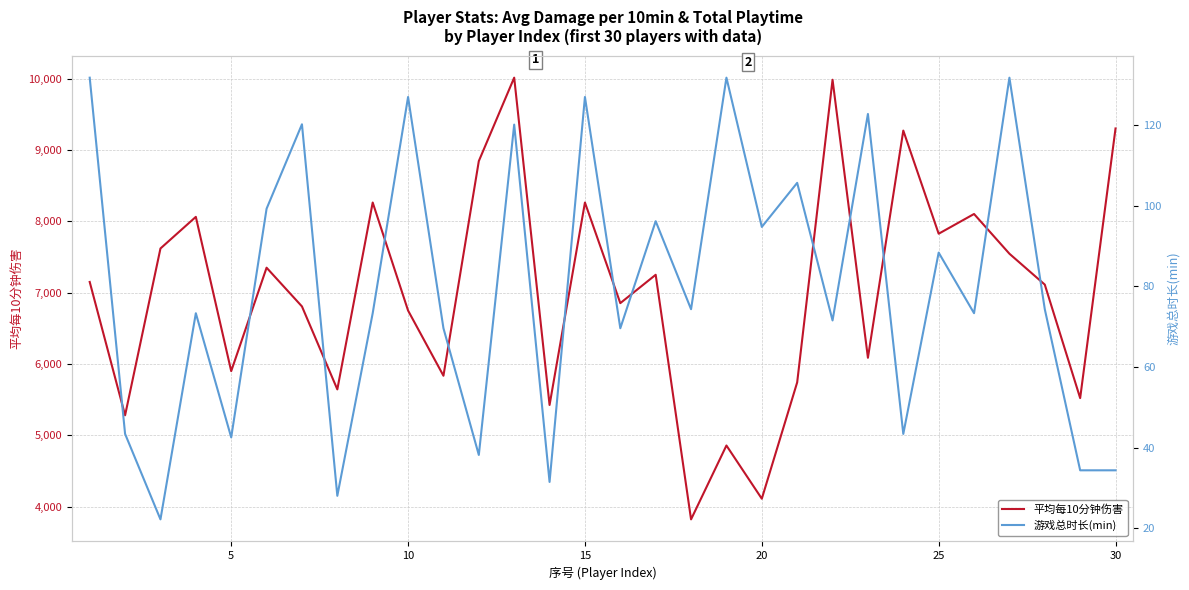

What is the highest value of the 平均每10分钟伤害 series?

10014.5